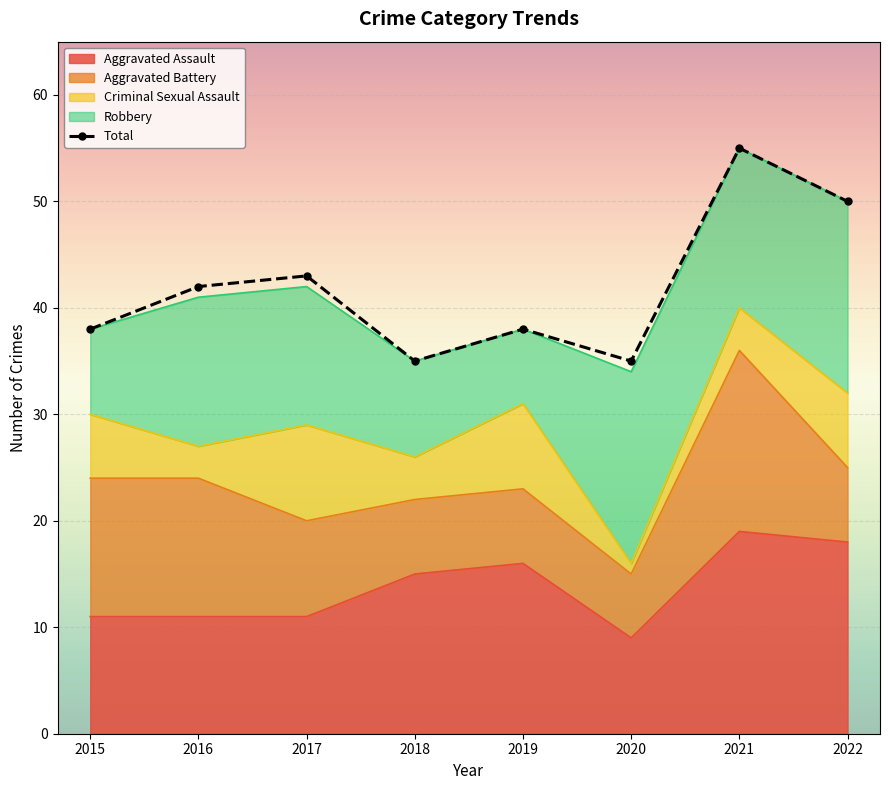

What is the difference between the maximum and minimum values in the Total series?

20